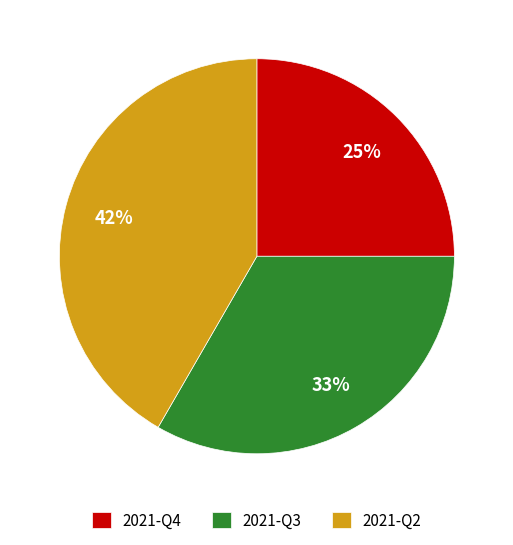

To the nearest percent, what percentage of the pie is 2021-Q4?

25%